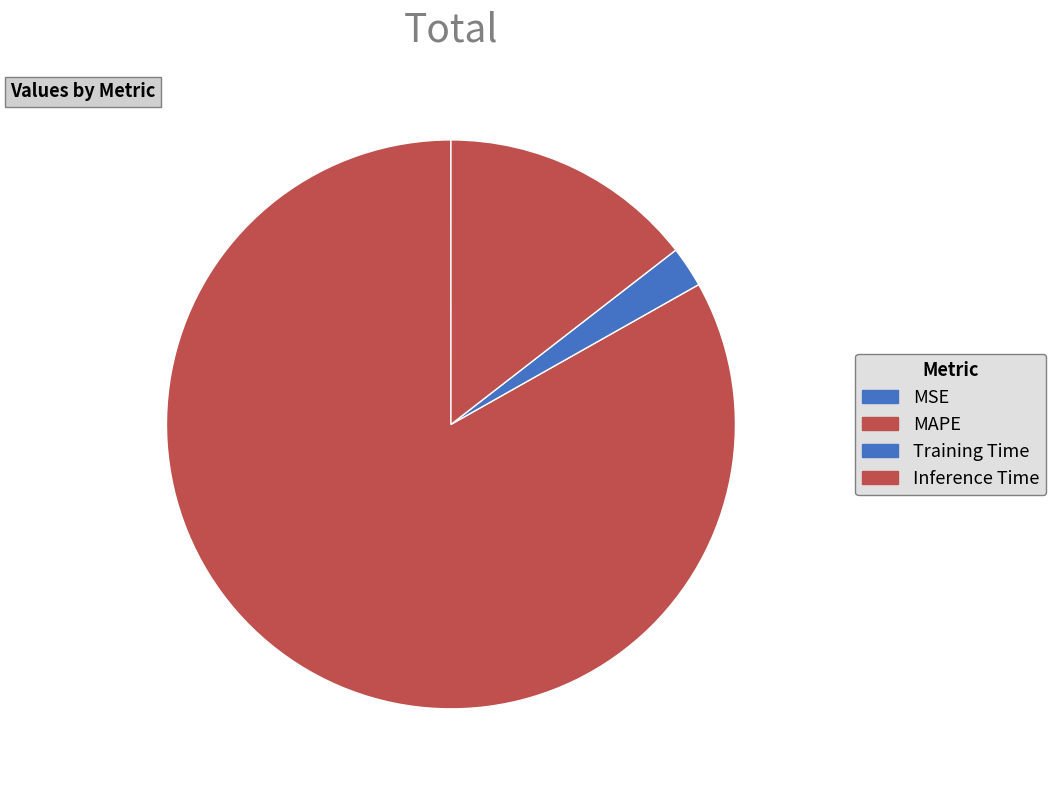

Which slice represents more than half of the pie?

MAPE